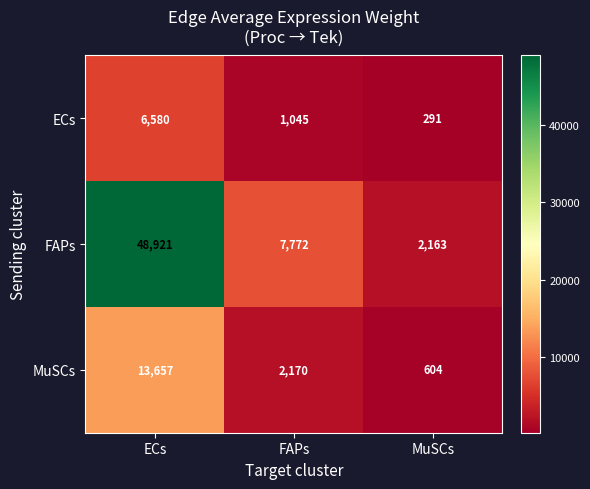

Reading right to left, what are all the values shown in this chart?

ECs: 291	1045	6580
FAPs: 2163	7772	48921
MuSCs: 604	2170	13657